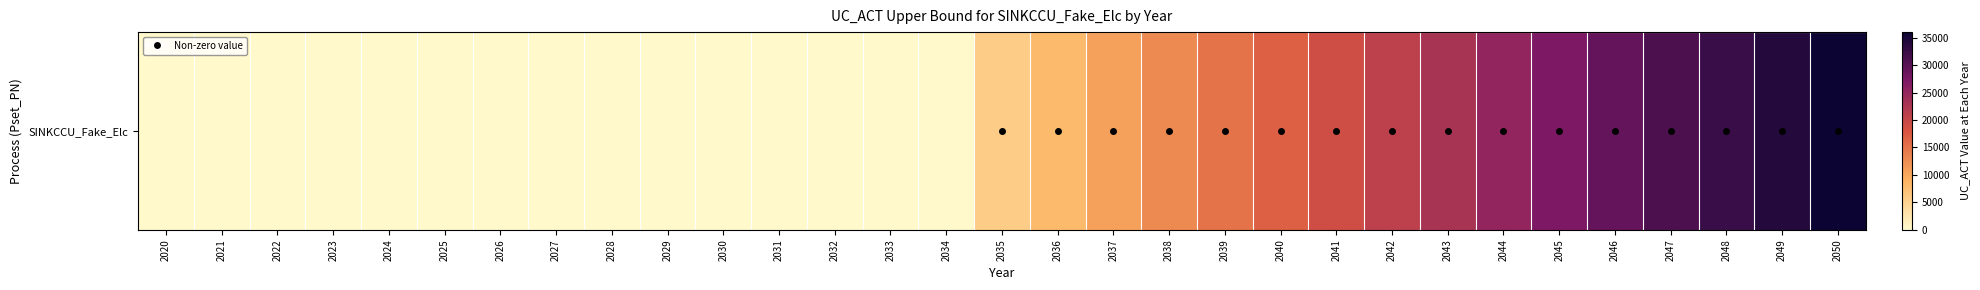

What is the change in value from 2029 to 2043?

+22885.1